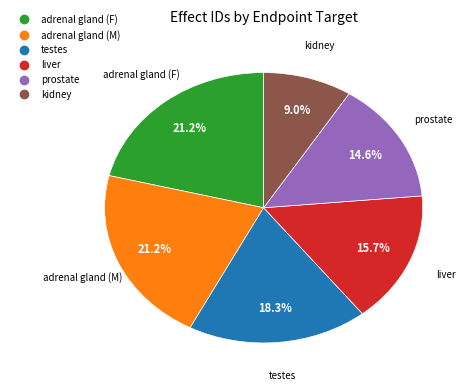

Does any single category account for the majority?

No